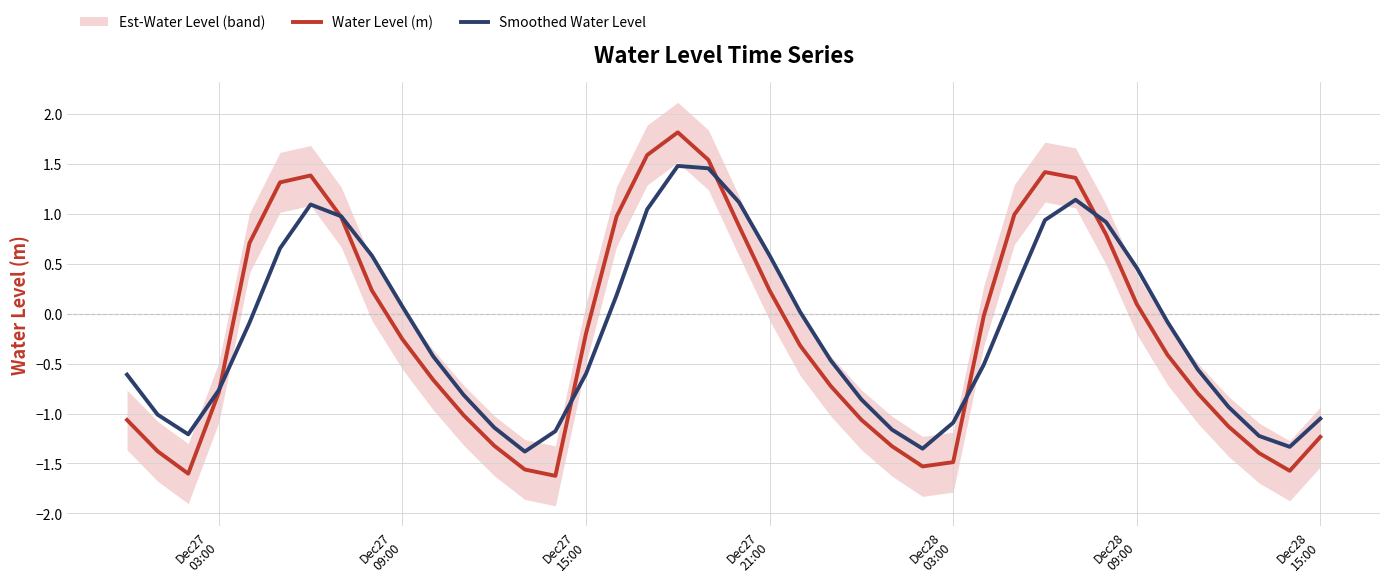

What is the highest value of the Smoothed Water Level series?

1.5